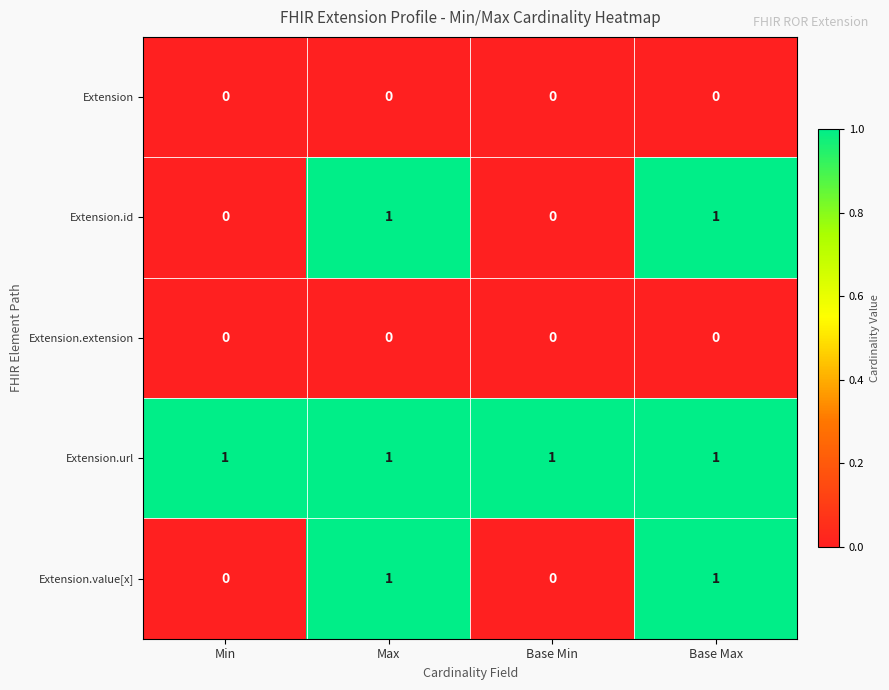

What is the difference between the highest and lowest values at Base Min?

1